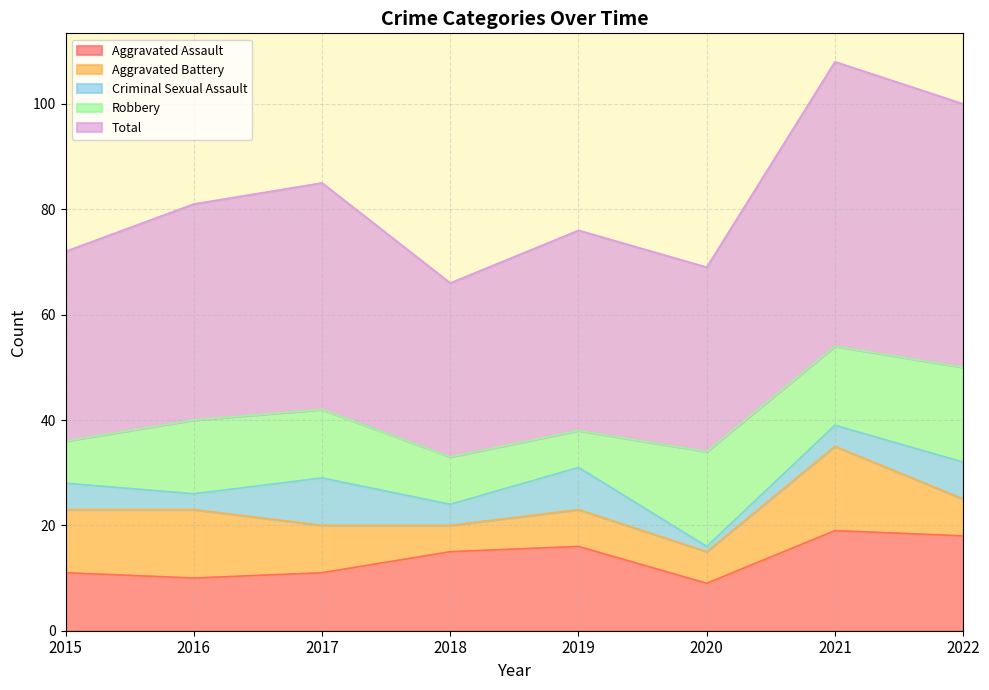

Which series has the largest range (max minus min)?

Total